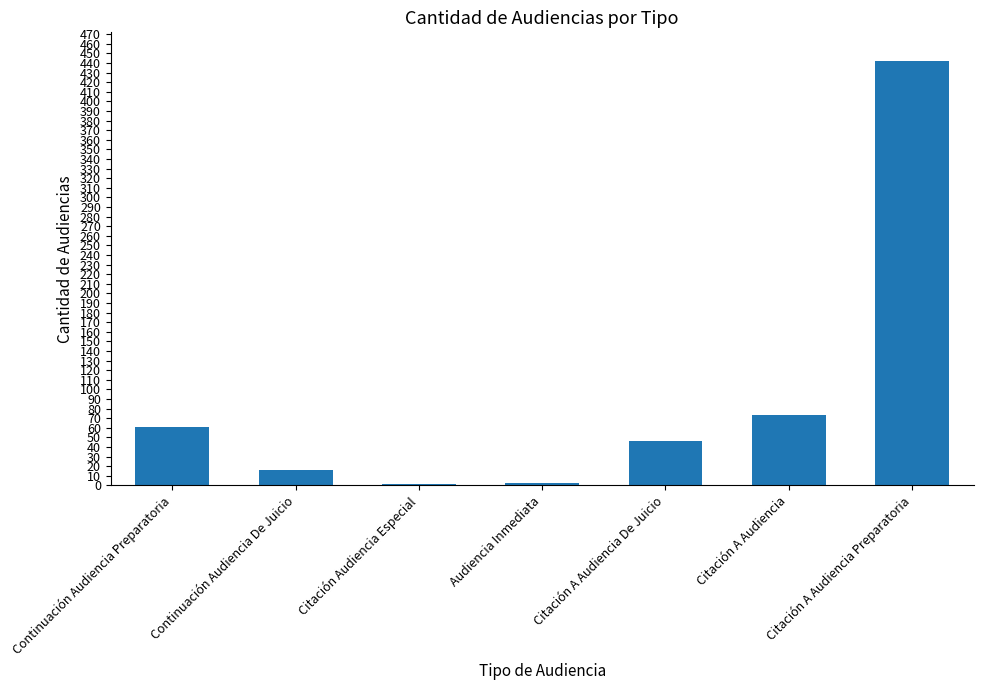

What is the sum of all values?

642